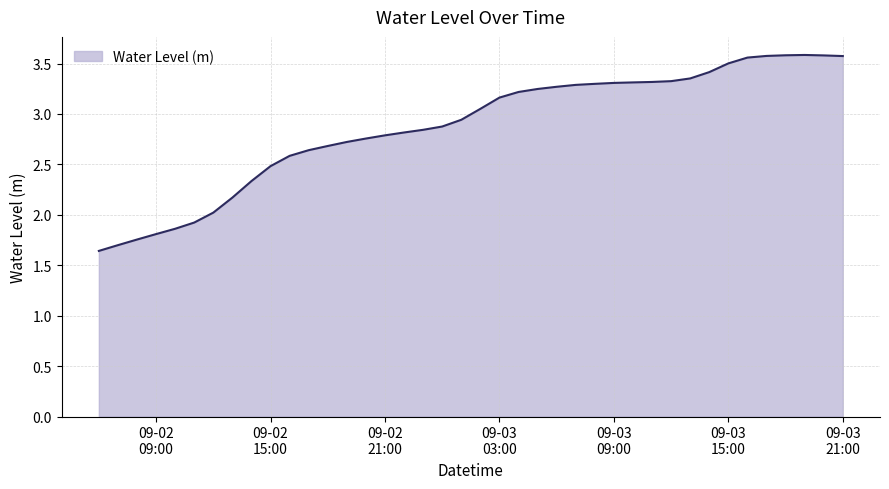

Rank the categories by value from lowest to highest.

2023-09-02 06:00:00, 2023-09-02 07:00:00, 2023-09-02 08:00:00, 2023-09-02 09:00:00, 2023-09-02 10:00:00, 2023-09-02 11:00:00, 2023-09-02 12:00:00, 2023-09-02 13:00:00, 2023-09-02 14:00:00, 2023-09-02 15:00:00, 2023-09-02 16:00:00, 2023-09-02 17:00:00, 2023-09-02 18:00:00, 2023-09-02 19:00:00, 2023-09-02 20:00:00, 2023-09-02 21:00:00, 2023-09-02 22:00:00, 2023-09-02 23:00:00, 2023-09-03 00:00:00, 2023-09-03 01:00:00, 2023-09-03 02:00:00, 2023-09-03 03:00:00, 2023-09-03 04:00:00, 2023-09-03 05:00:00, 2023-09-03 06:00:00, 2023-09-03 07:00:00, 2023-09-03 08:00:00, 2023-09-03 09:00:00, 2023-09-03 10:00:00, 2023-09-03 11:00:00, 2023-09-03 12:00:00, 2023-09-03 13:00:00, 2023-09-03 14:00:00, 2023-09-03 15:00:00, 2023-09-03 16:00:00, 2023-09-03 21:00:00, 2023-09-03 17:00:00, 2023-09-03 20:00:00, 2023-09-03 18:00:00, 2023-09-03 19:00:00